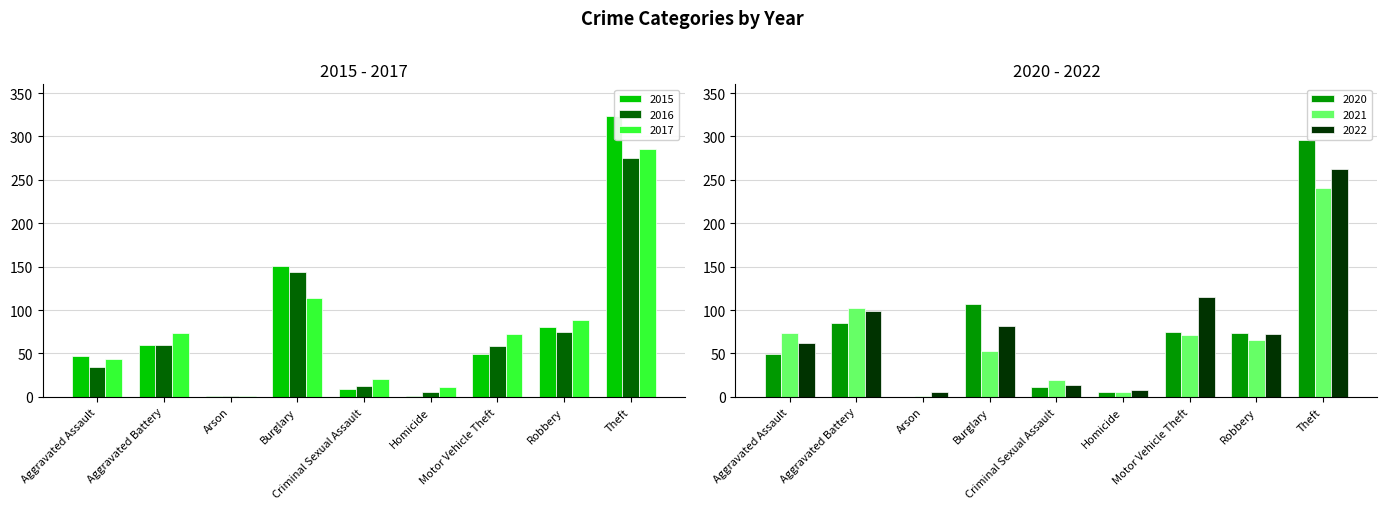

Is it true that 2015 equals 65 at Burglary?

False